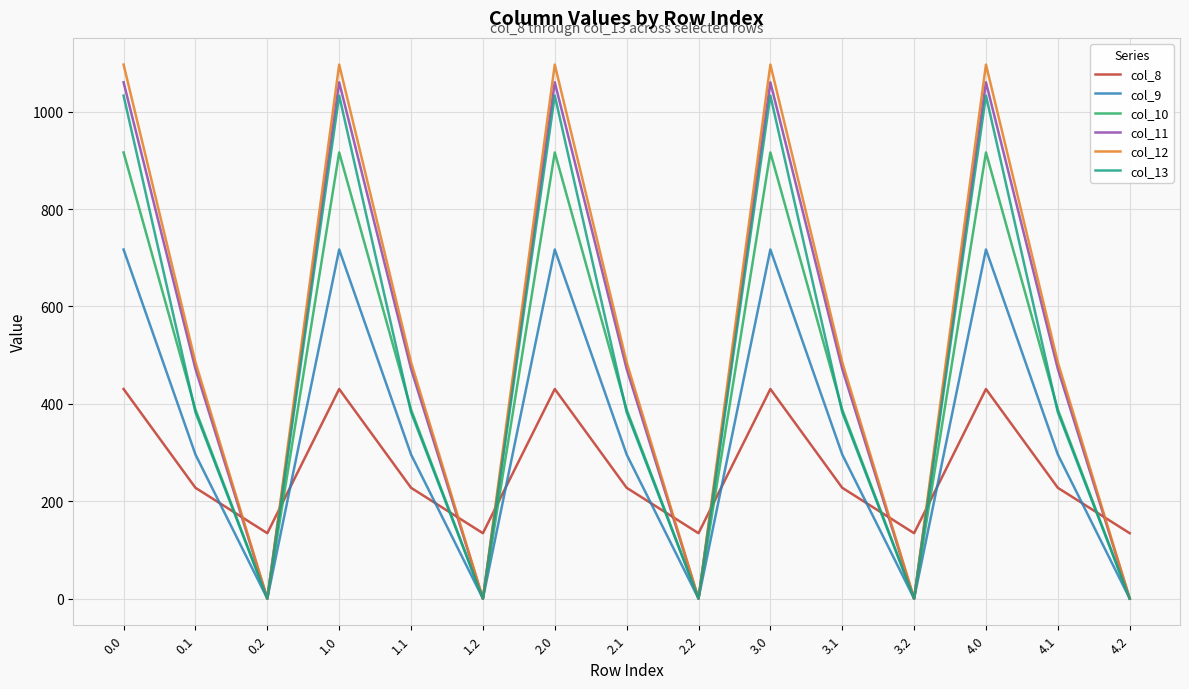

Reading left to right, transcribe all the data shown in this chart.

col_8: 430.3	227.5	134.2	430.3	227.5	134.2	430.3	227.5	134.2	430.3	227.5	134.2	430.3	227.5	134.2
col_9: 716.9	295.9	0.0	716.9	295.9	0.0	716.9	295.9	0.0	716.9	295.9	0.0	716.9	295.9	0.0
col_10: 916.2	388.1	0.0	916.2	388.1	0.0	916.2	388.1	0.0	916.2	388.1	0.0	916.2	388.1	0.0
col_11: 1060.3	471.7	0.0	1060.3	471.7	0.0	1060.3	471.7	0.0	1060.3	471.7	0.0	1060.3	471.7	0.0
col_12: 1096.7	485.4	0.0	1096.7	485.4	0.0	1096.7	485.4	0.0	1096.7	485.4	0.0	1096.7	485.4	0.0
col_13: 1032.9	382.7	0.0	1032.9	382.7	0.0	1032.9	382.7	0.0	1032.9	382.7	0.0	1032.9	382.7	0.0